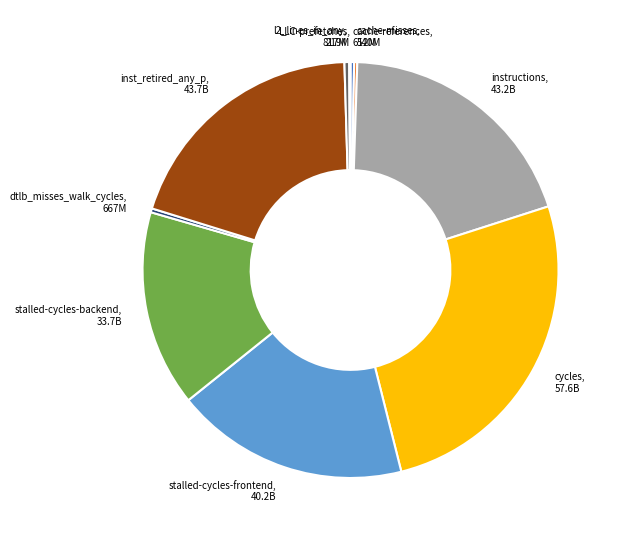

Is there any slice that represents more than half of the pie?

No